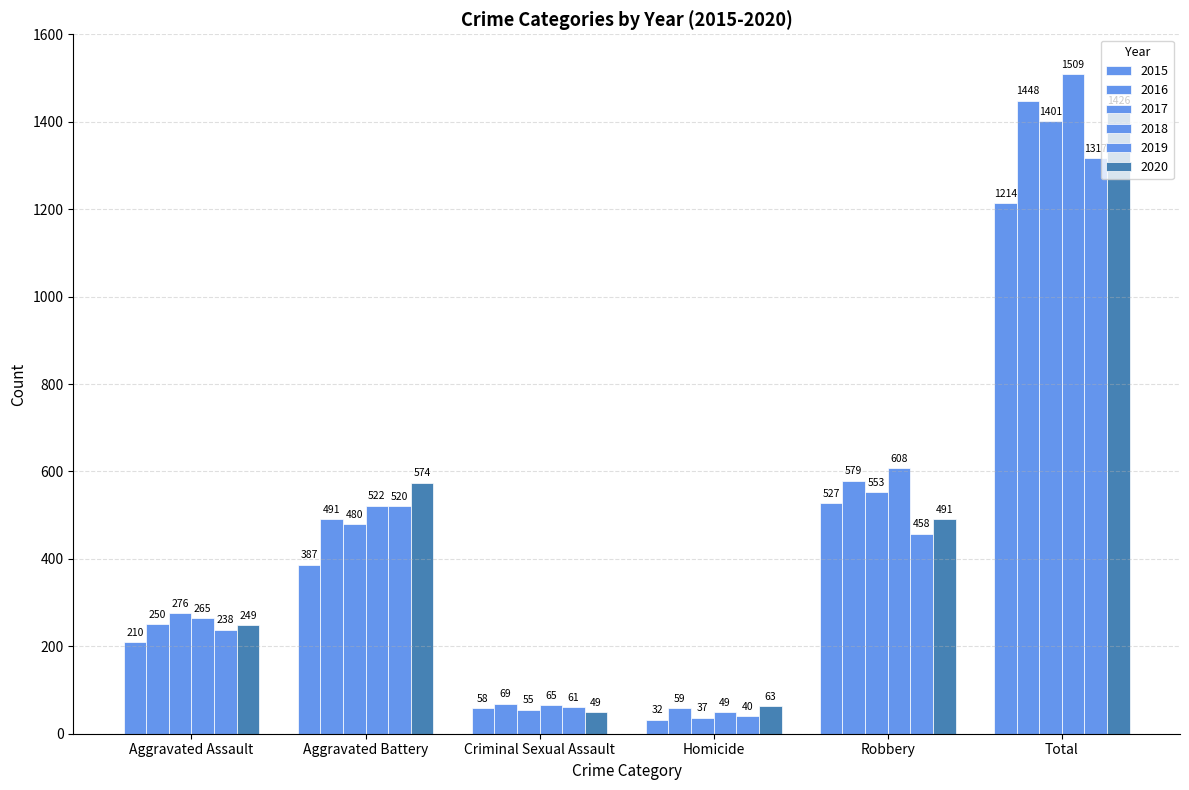

How many groups of bars are there?

6